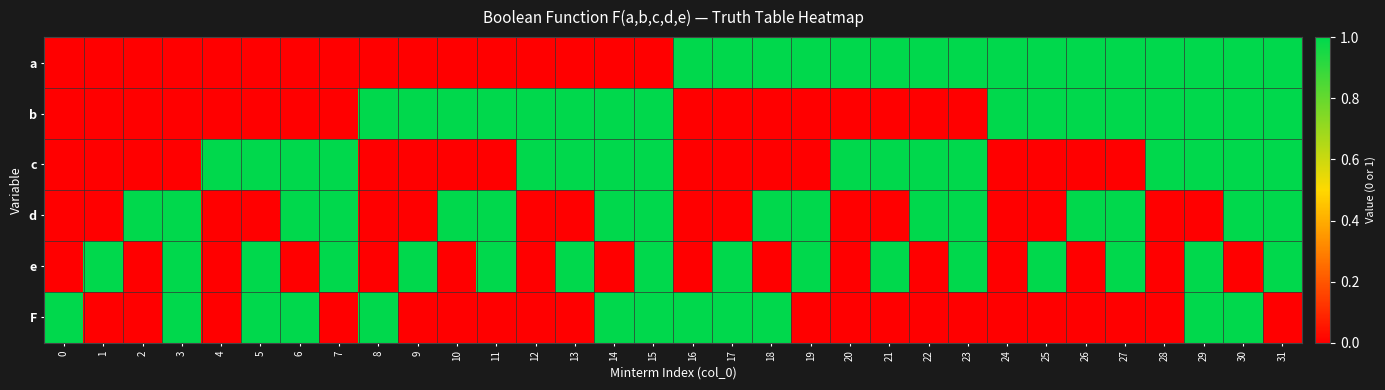

At which category is the sum across all series the highest?

15